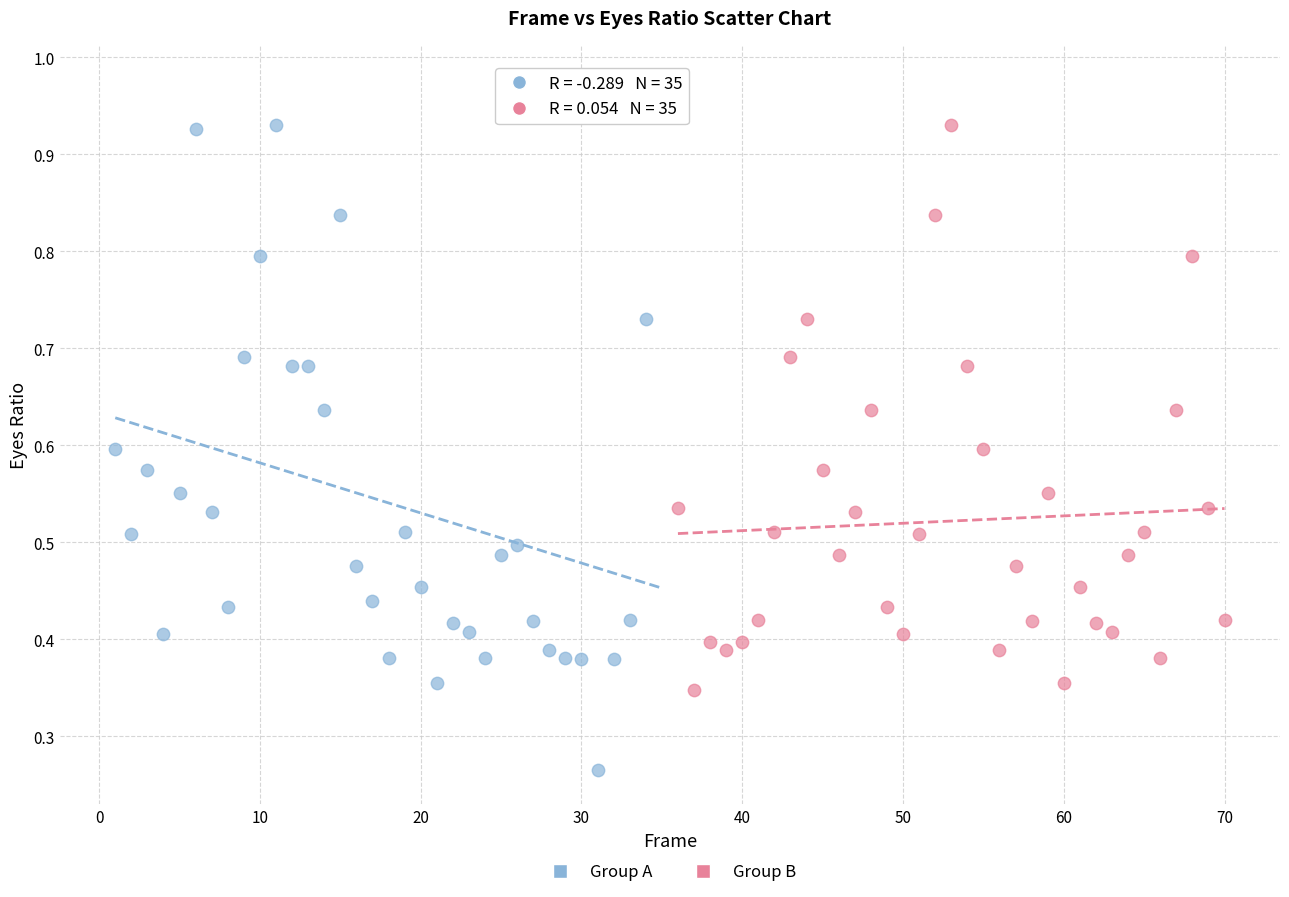

What are all the series names shown in the legend?

Group A, Group B